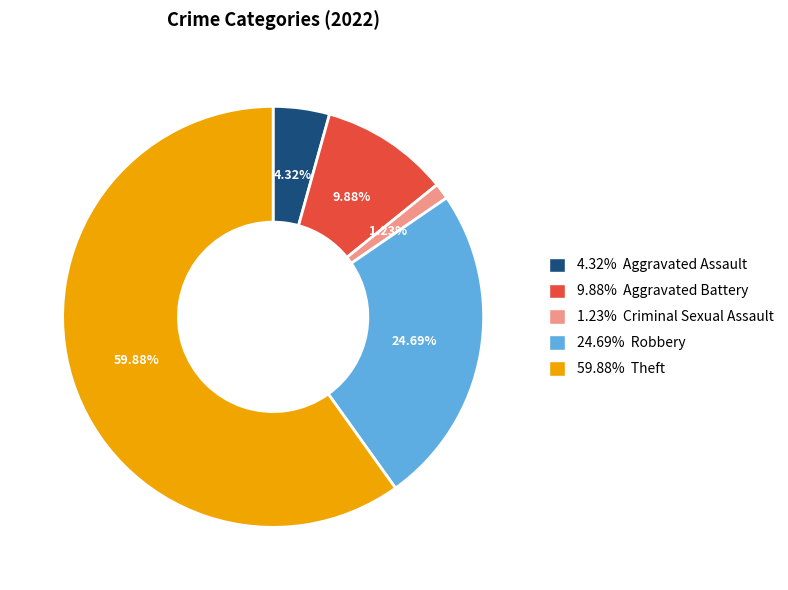

Which category accounts for the majority?

59.88% Theft